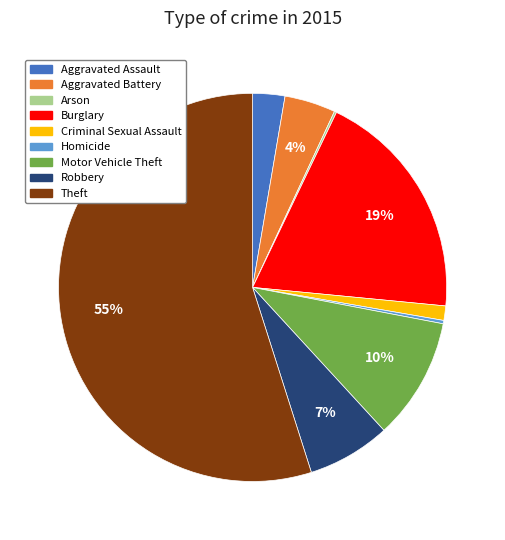

What percentage is the Robbery slice, to the nearest percent?

7%